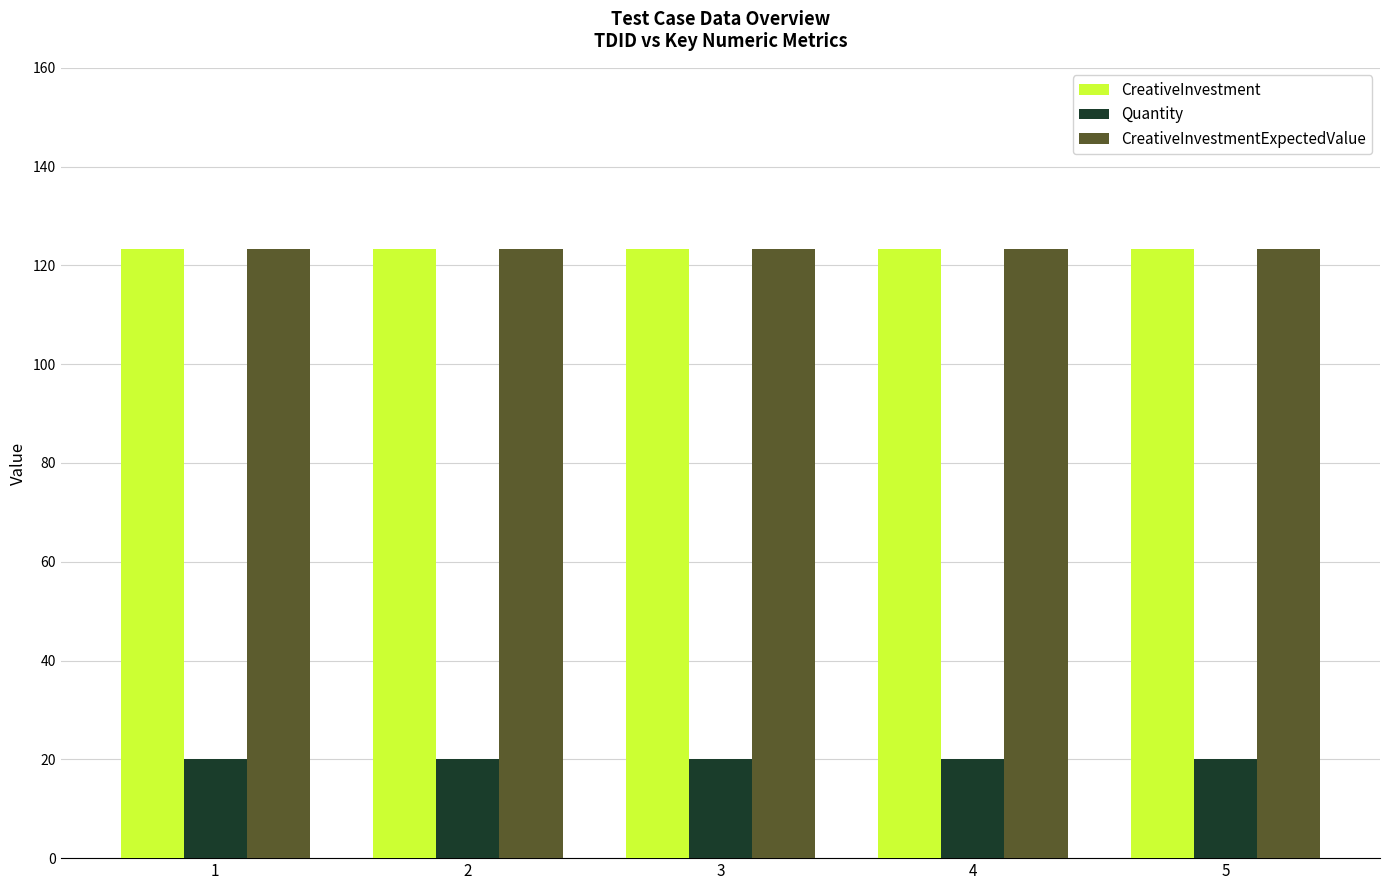

The value of Quantity at 3 is 20.0. True or false?

True